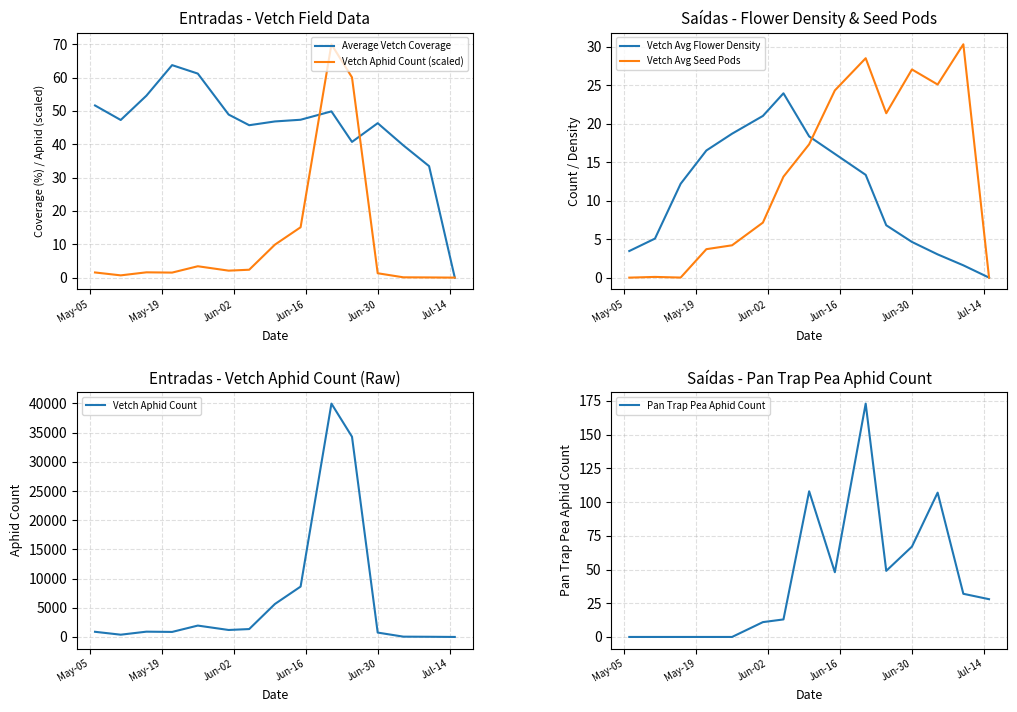

Reading left to right, transcribe all the data shown in this chart.

Average Vetch Coverage: 51.6	47.3	54.6	63.8	61.2	48.9	45.7	46.9	47.4	49.9	40.7	46.3	39.7	33.4	0.0
Vetch Aphid Count (scaled): 1.5	0.7	1.6	1.5	3.4	2.1	2.4	9.9	15.1	70.0	60.1	1.3	0.1	0.1	0.0
Vetch Avg Flower Density: 3.5	5.1	12.2	16.5	18.7	21.0	24.0	18.4	16.1	13.4	6.8	4.6	3.0	1.6	0.0
Vetch Avg Seed Pods: 0.0	0.1	0.0	3.7	4.2	7.2	13.1	17.3	24.3	28.5	21.4	27.1	25.1	30.3	0.0
Vetch Aphid Count: 885.0	388.0	907.0	862.0	1949.0	1195.0	1353.0	5647.0	8630.0	39978.0	34308.0	749.0	52.0	32.0	0.0
Pan Trap Pea Aphid Count: 0.0	0.0	0.0	0.0	0.0	11.0	13.0	108.0	48.0	173.0	49.0	67.0	107.0	32.0	28.0